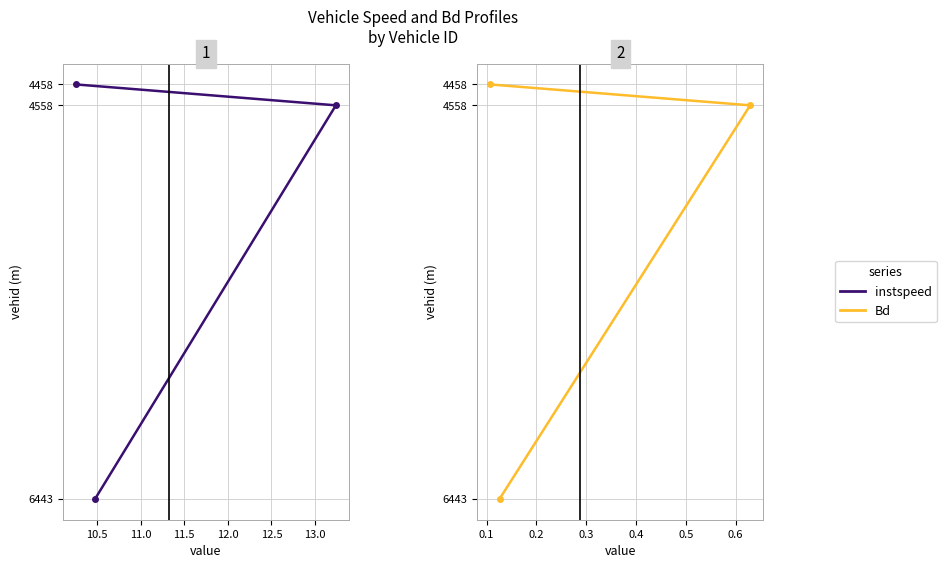

Is the value of Bd at 11.0 greater than the value of instspeed at 11.0?

No